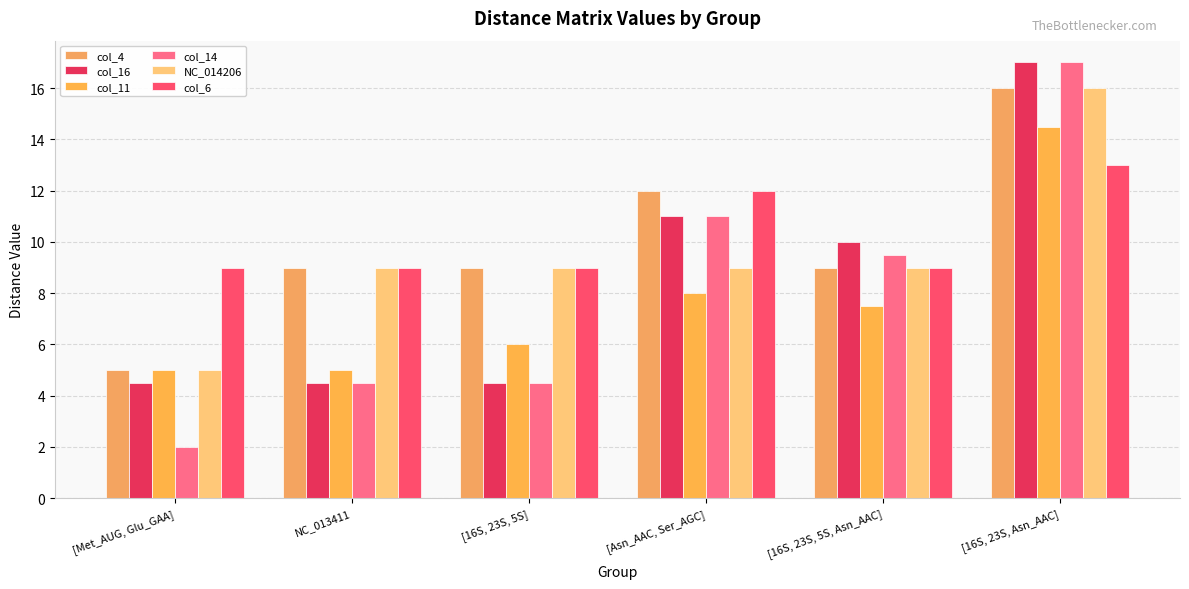

Which category has the lowest value across all series?

[Met_AUG, Glu_GAA]